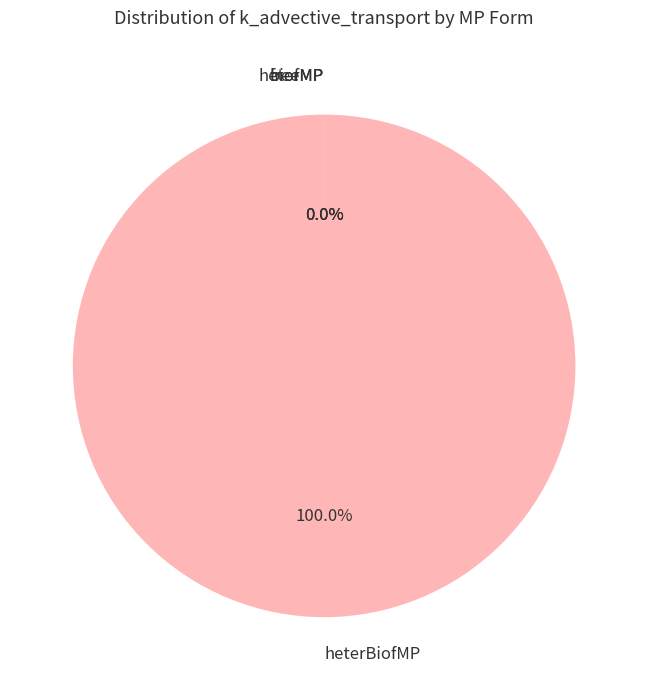

Is there a majority slice in this chart?

Yes